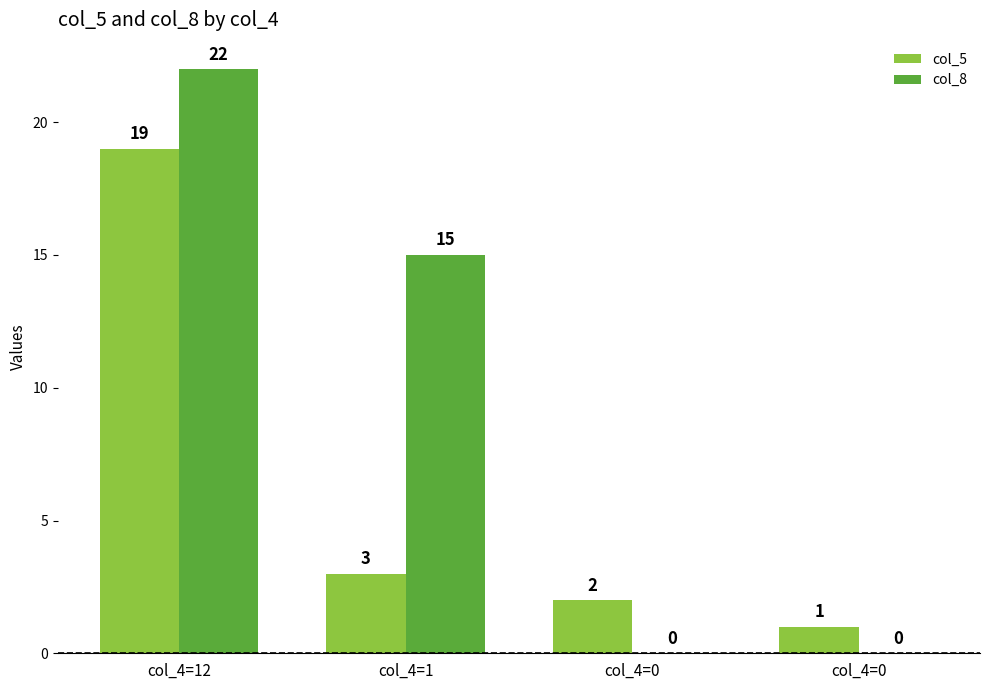

List the labels in order of col_5 value, largest first.

col_4=12, col_4=1, col_4=0, col_4=0